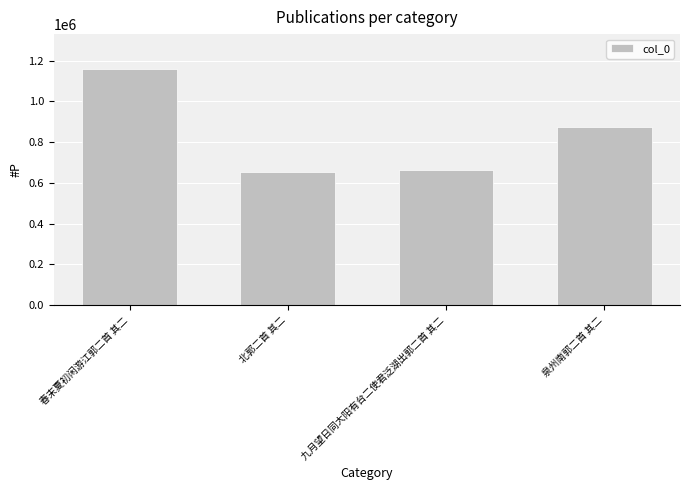

What is the value of the 4th bar from the left?

875517